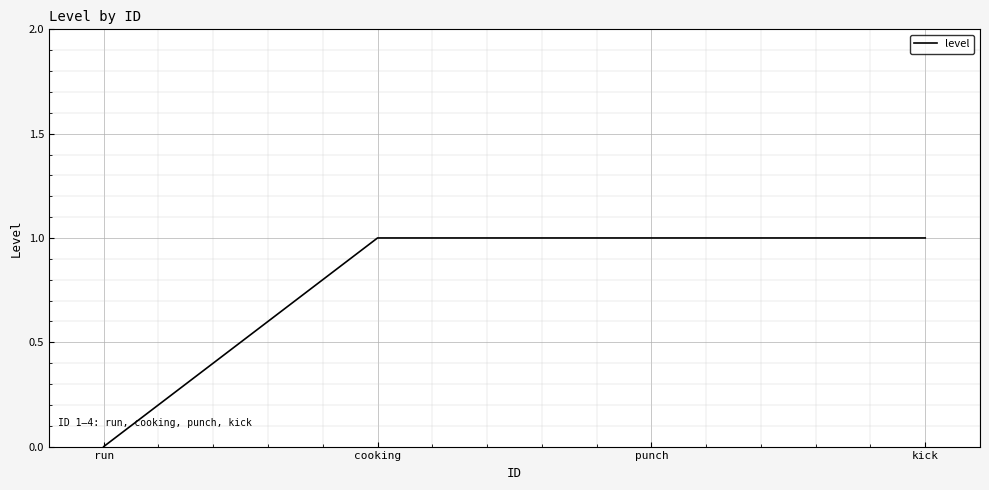

What is the difference between the maximum and minimum values?

1